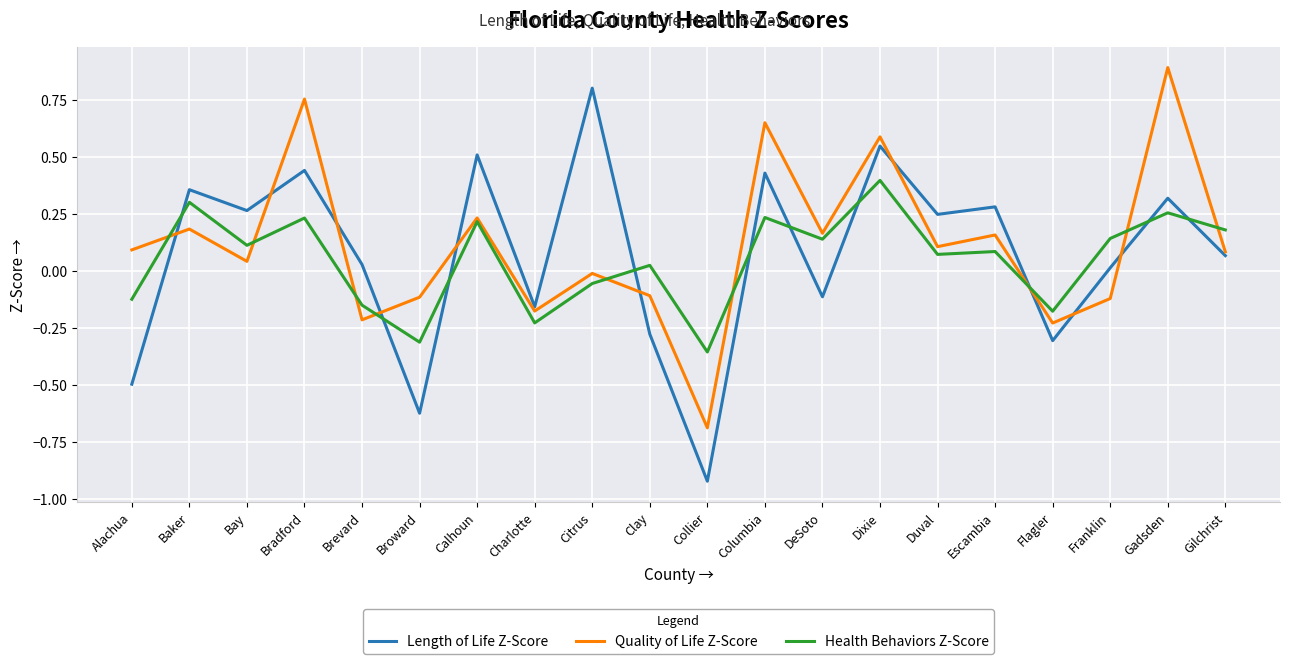

Rank the series by their average value, from lowest to highest.

Health Behaviors Z-Score, Length of Life Z-Score, Quality of Life Z-Score